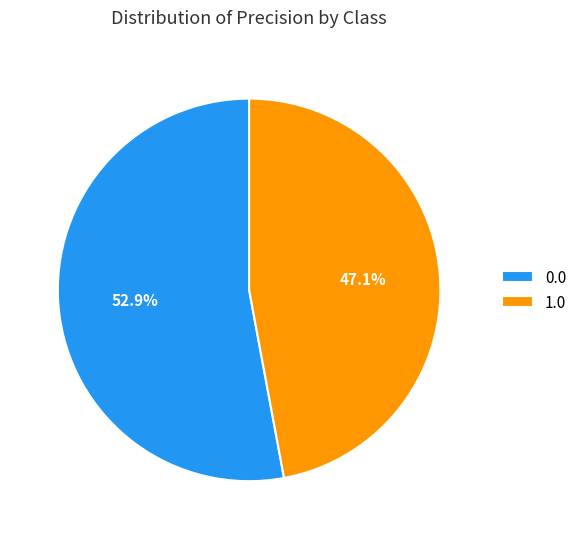

To the nearest percent, what percentage of the pie is 1.0?

47%